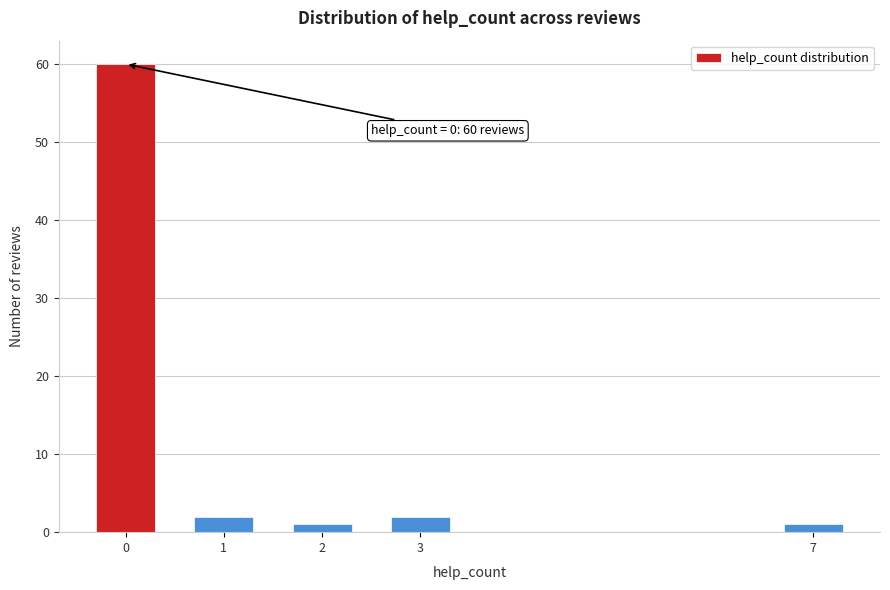

Reading right to left, transcribe all the data shown in this chart.

7=1	3=2	2=1	1=2	0=60